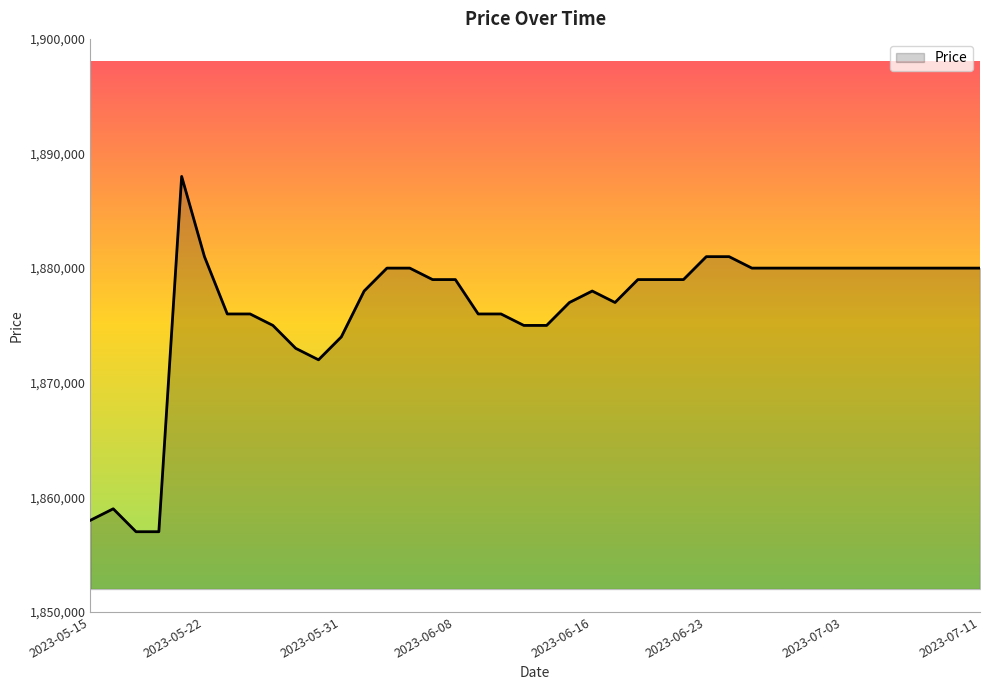

What is the greatest value displayed?

1888000